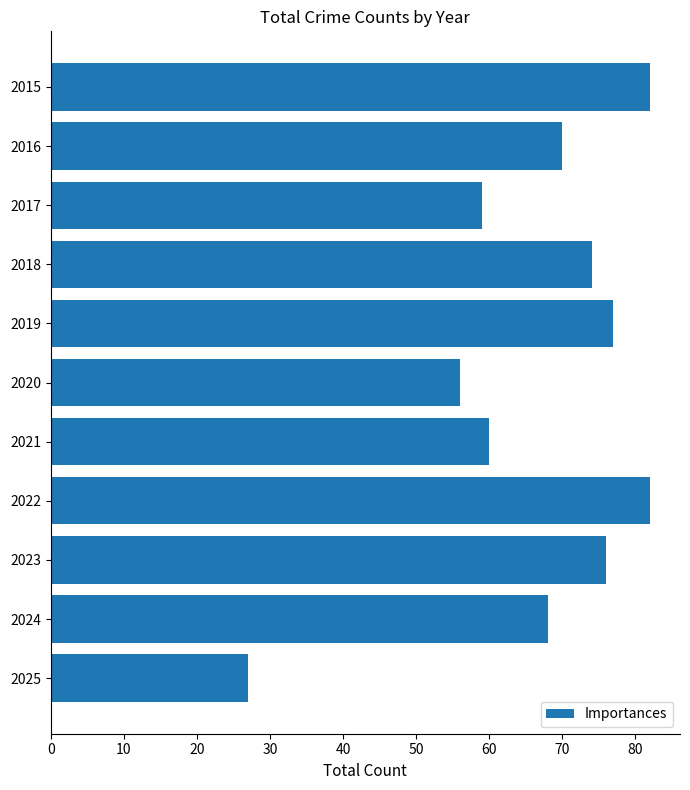

What is the value of the 10th bar from the top?

68